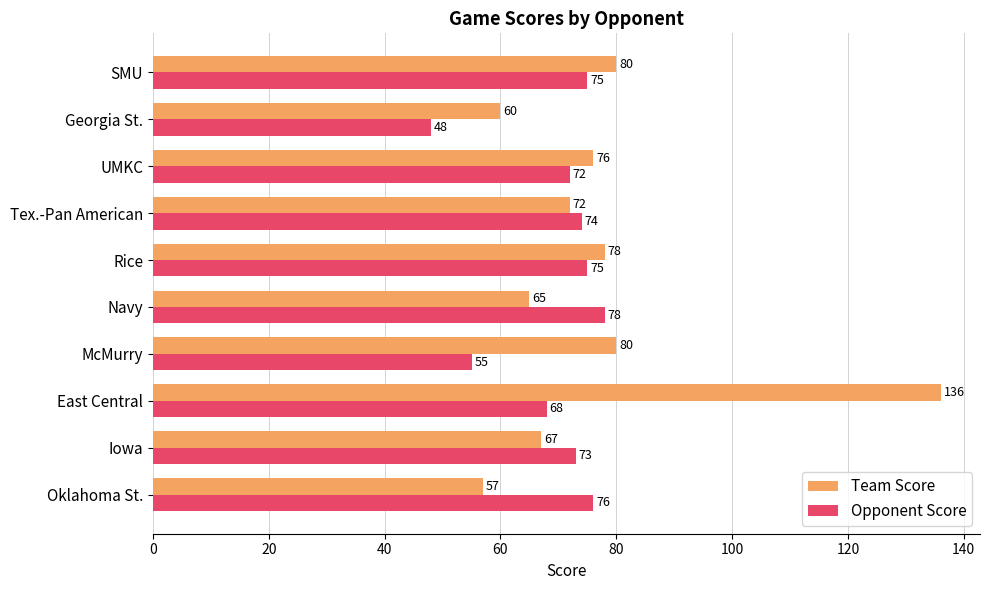

At how many categories does at least one series exceed 64?

9